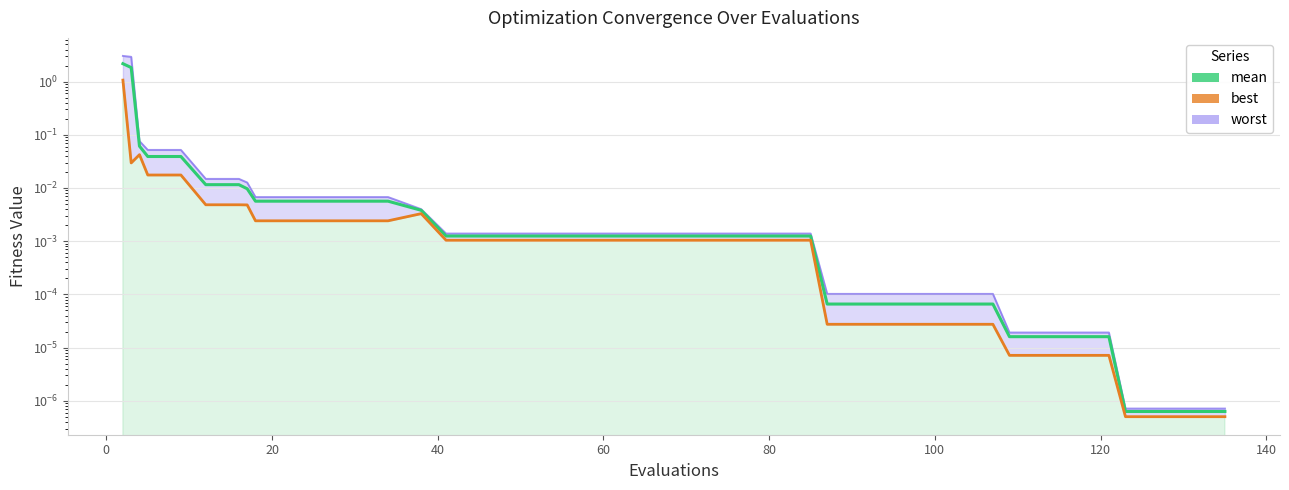

Which series has the largest total across all categories?

worst (line)